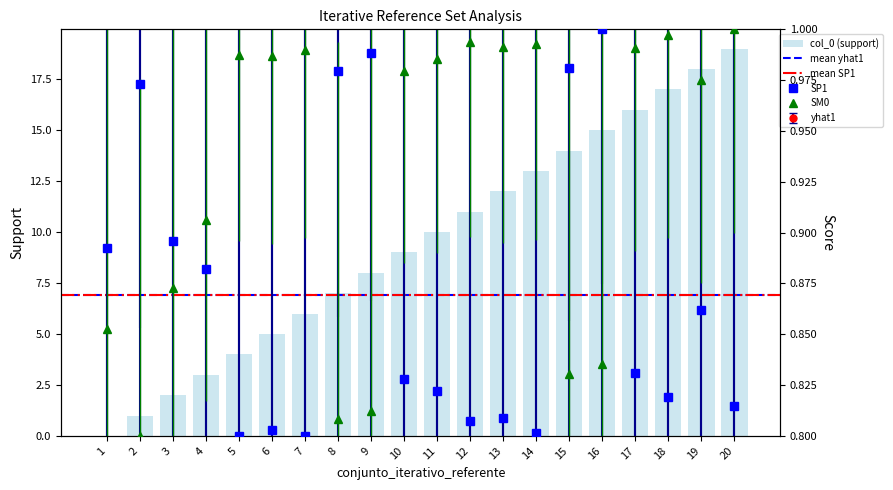

Rank the categories by xhat0 value from lowest to highest.

2, 8, 9, 15, 16, 1, 3, 4, 19, 10, 11, 6, 5, 7, 17, 13, 14, 12, 18, 20